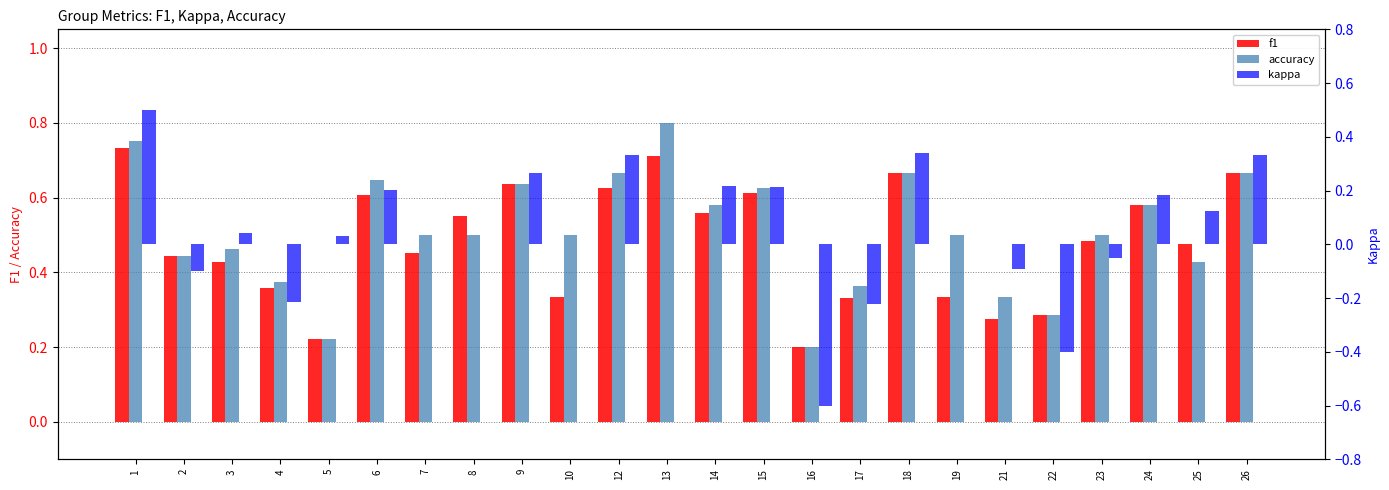

Reading left to right, list all the values displayed in this chart.

f1: 1=0.7	2=0.4	3=0.4	4=0.4	5=0.2	6=0.6	7=0.5	8=0.5	9=0.6	10=0.3	12=0.6	13=0.7	14=0.6	15=0.6	16=0.2	17=0.3	18=0.7	19=0.3	21=0.3	22=0.3	23=0.5	24=0.6	25=0.5	26=0.7
accuracy: 1=0.8	2=0.4	3=0.5	4=0.4	5=0.2	6=0.6	7=0.5	8=0.5	9=0.6	10=0.5	12=0.7	13=0.8	14=0.6	15=0.6	16=0.2	17=0.4	18=0.7	19=0.5	21=0.3	22=0.3	23=0.5	24=0.6	25=0.4	26=0.7
kappa: 1=0.5	2=-0.1	3=0.0	4=-0.2	5=0.0	6=0.2	7=0.0	8=0.0	9=0.3	10=0.0	12=0.3	13=0.0	14=0.2	15=0.2	16=-0.6	17=-0.2	18=0.3	19=0.0	21=-0.1	22=-0.4	23=-0.0	24=0.2	25=0.1	26=0.3